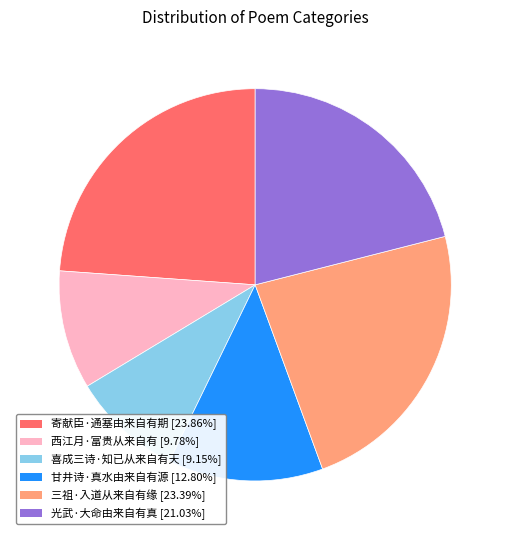

Is it true that 光武·大命由来自有真 is 10% of the pie?

False